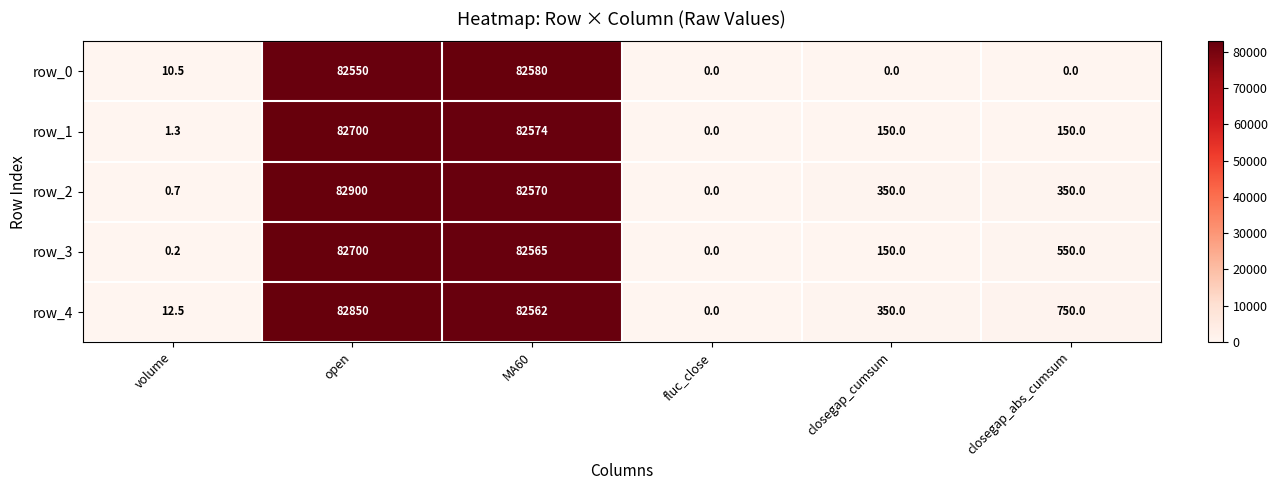

The row_2 series shows 0.0 at fluc_close. True or false?

True